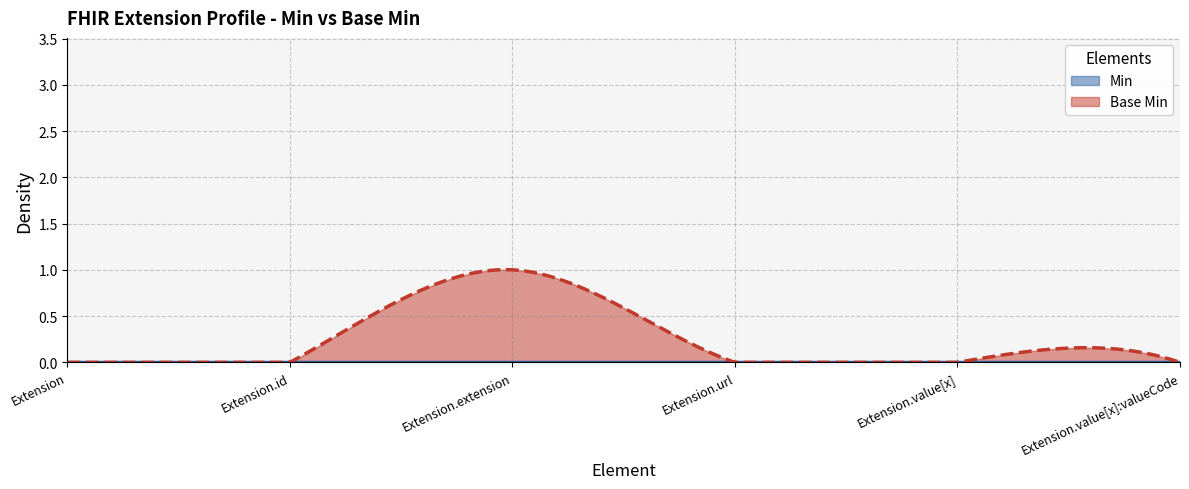

Rank the series by their average value, from highest to lowest.

Base Min, Min